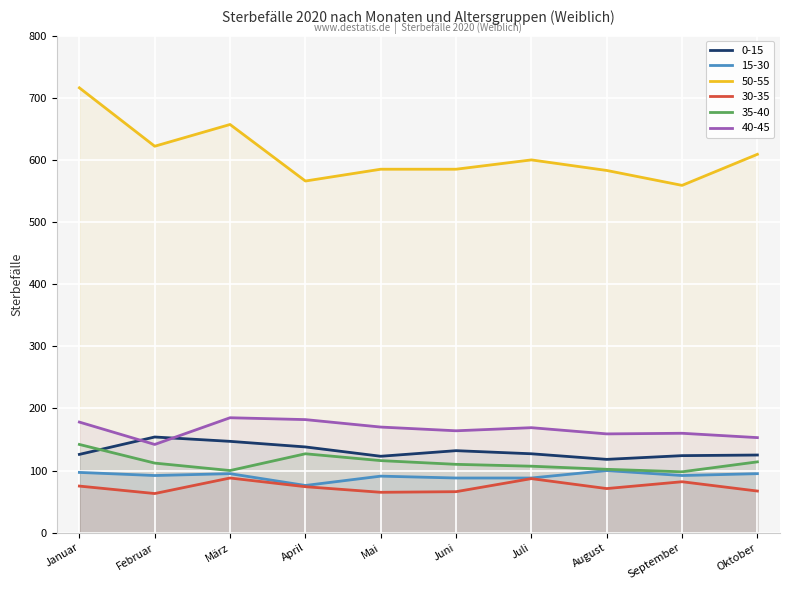

The 40-45 series shows 169 at Juli. True or false?

True